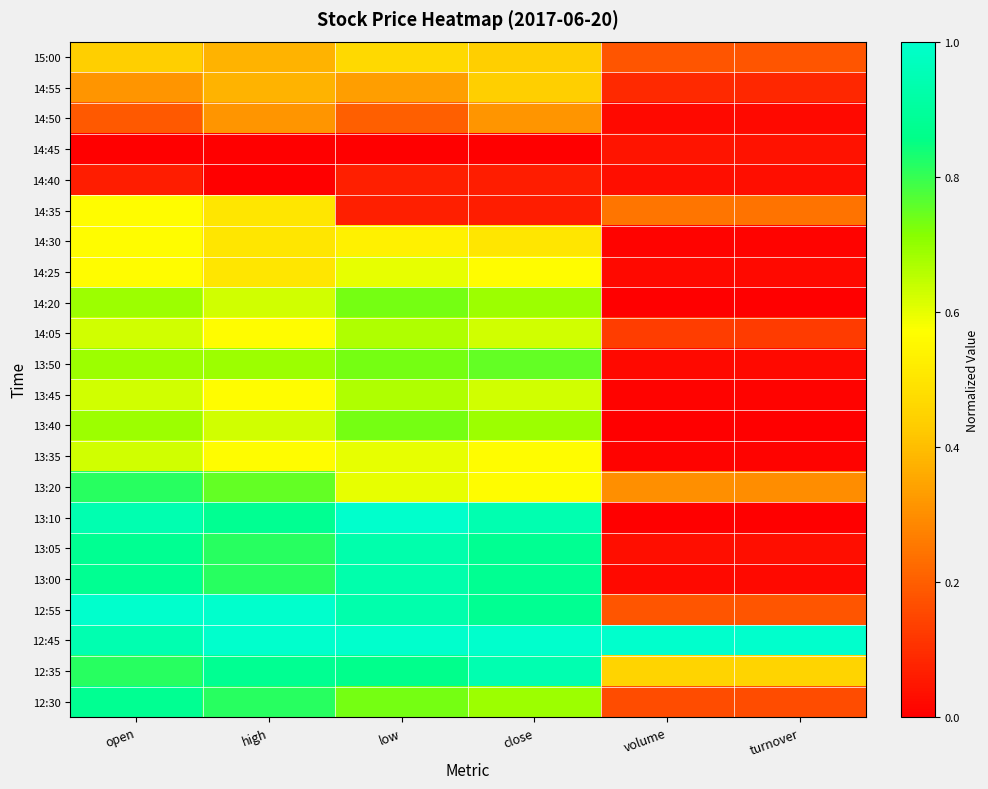

Which series changed the most between open and volume?

13:10